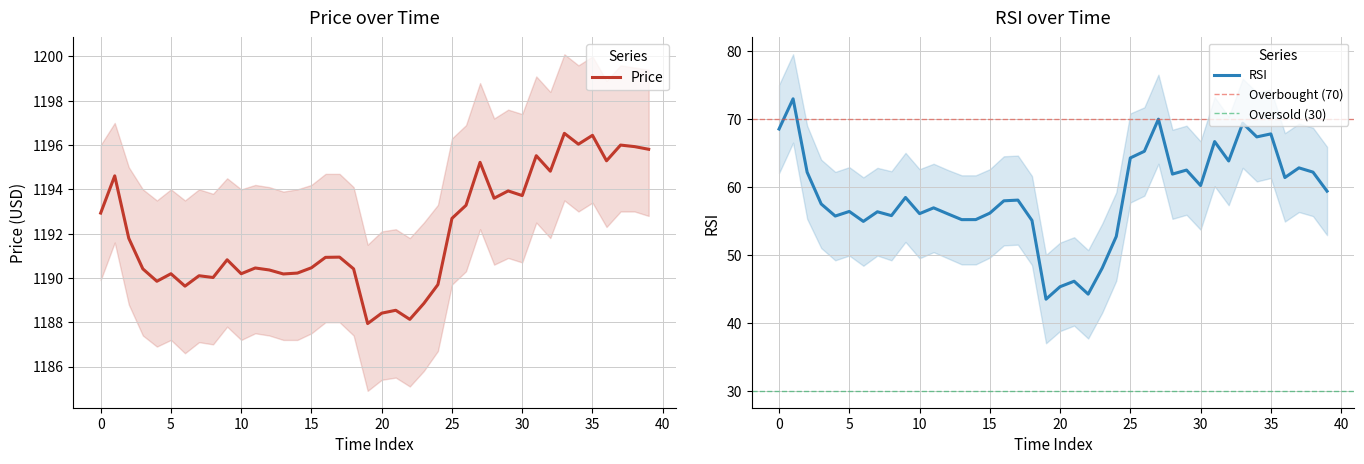

What is the total value across all series at 19?

1231.4